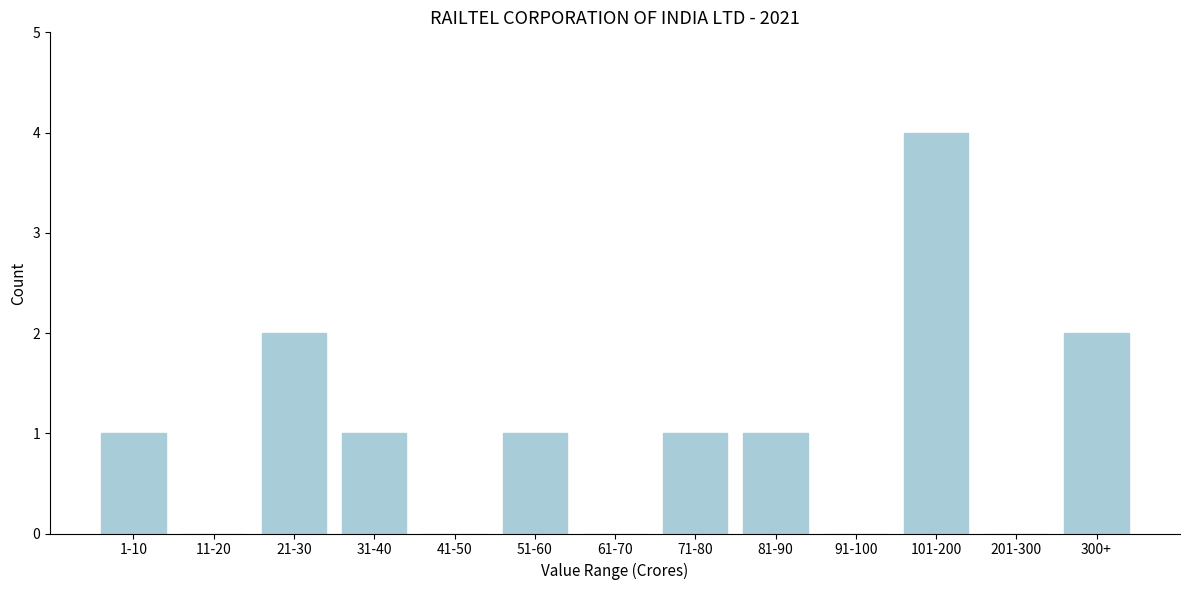

Reading left to right, what are all the values shown in this chart?

1-10=1	11-20=0	21-30=2	31-40=1	41-50=0	51-60=1	61-70=0	71-80=1	81-90=1	91-100=0	101-200=4	201-300=0	300+=2